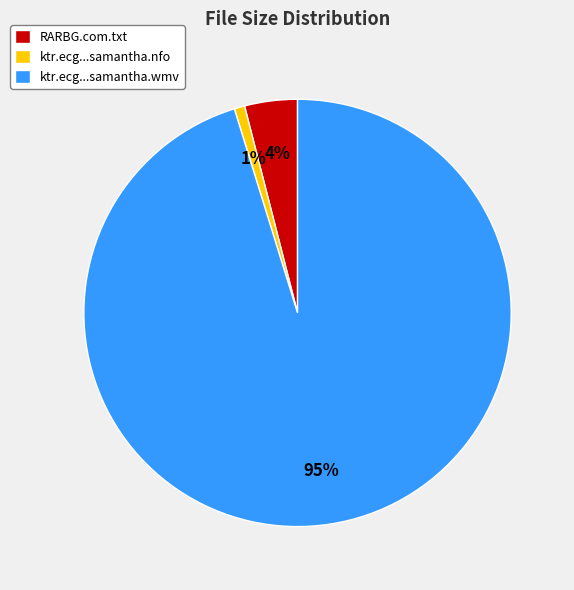

To the nearest percent, what is the difference between the largest and smallest slice percentages?

94%